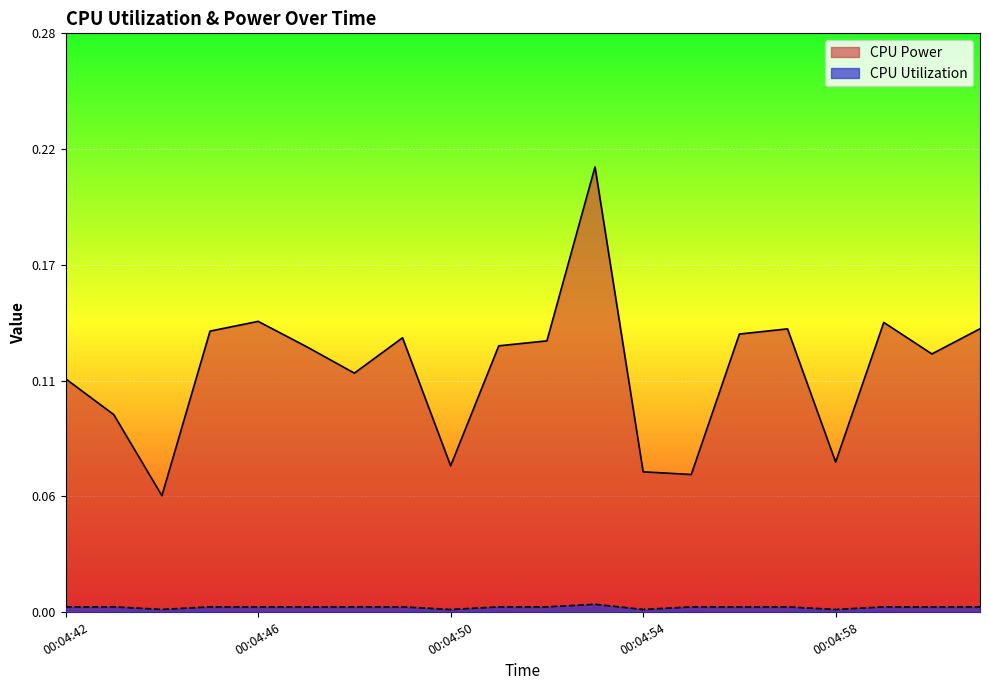

Which category has the highest value in the CPU Utilization series?

00:04:53